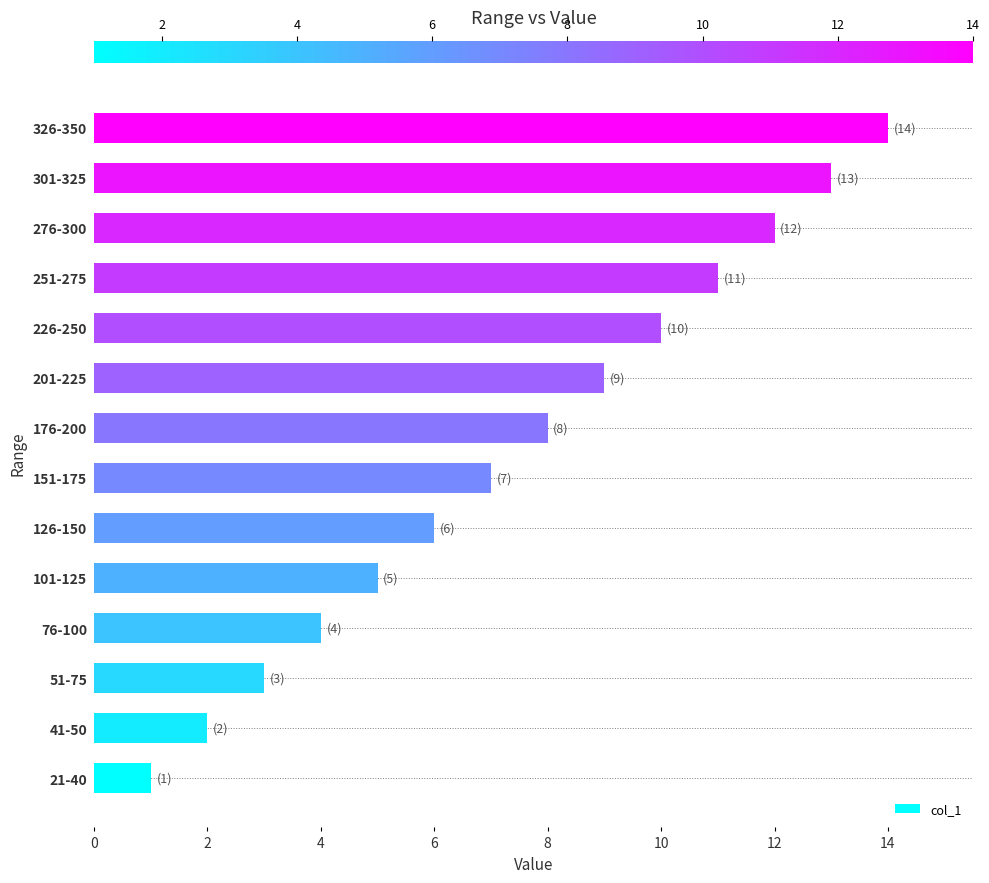

What is the change in value from 176-200 to 326-350?

+6